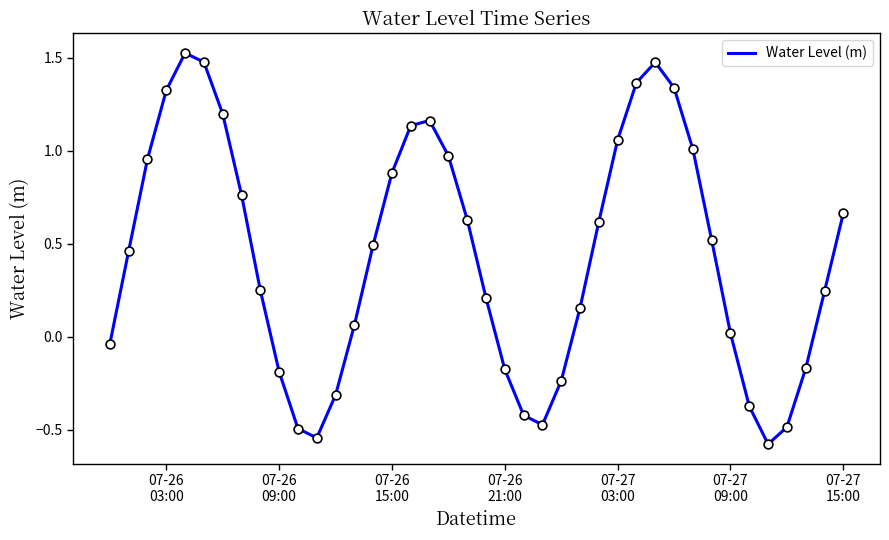

What is the smallest value displayed?

-0.6